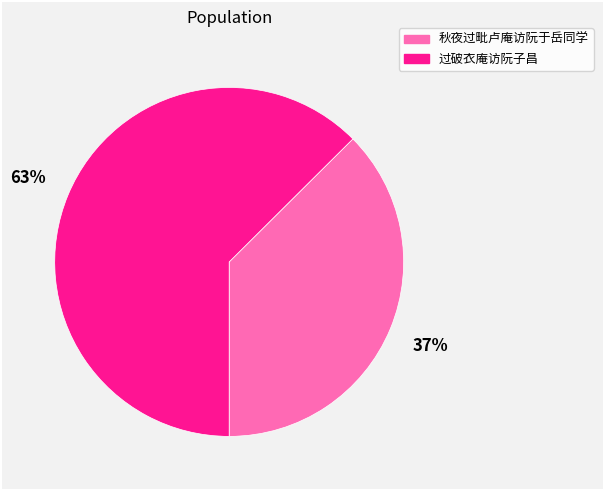

Does any single category account for the majority?

Yes